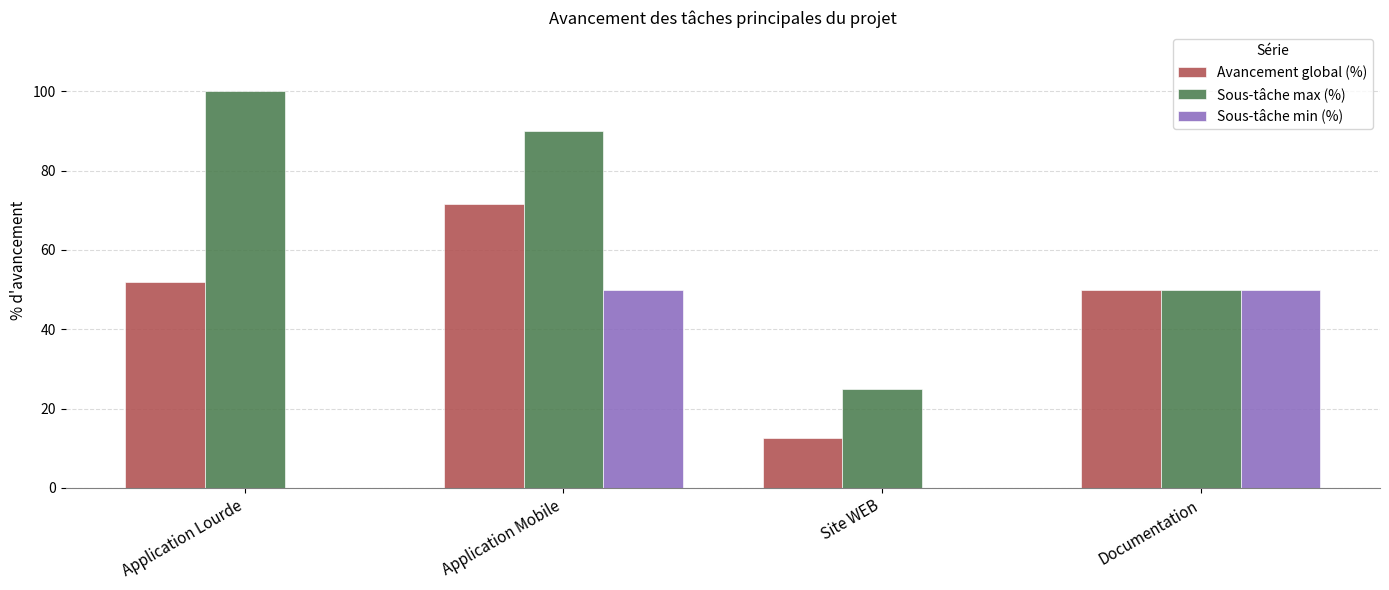

What are all the series names shown in the legend?

Avancement global (%), Sous-tâche max (%), Sous-tâche min (%)